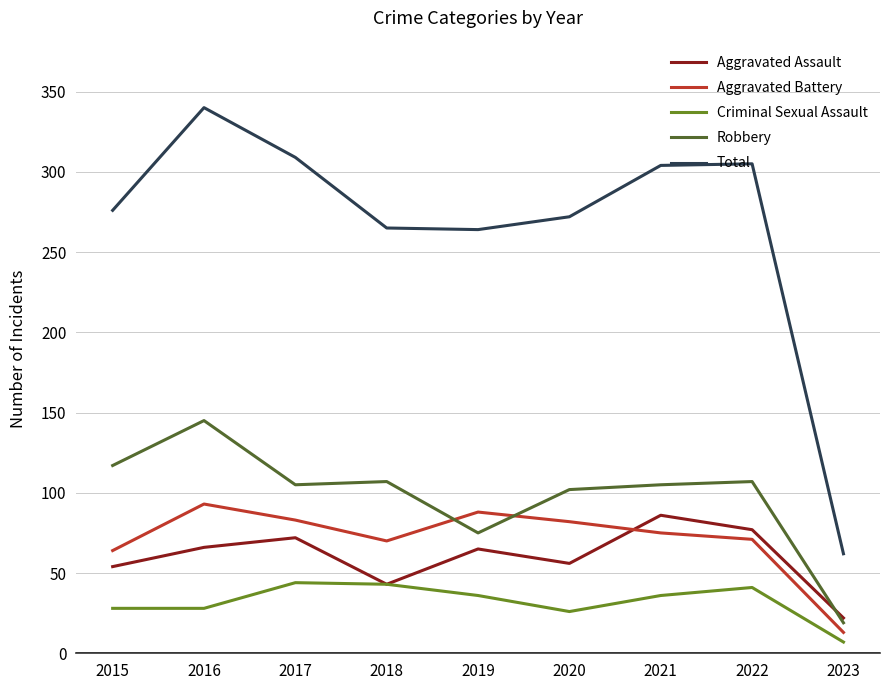

What is the maximum value for Aggravated Assault?

86